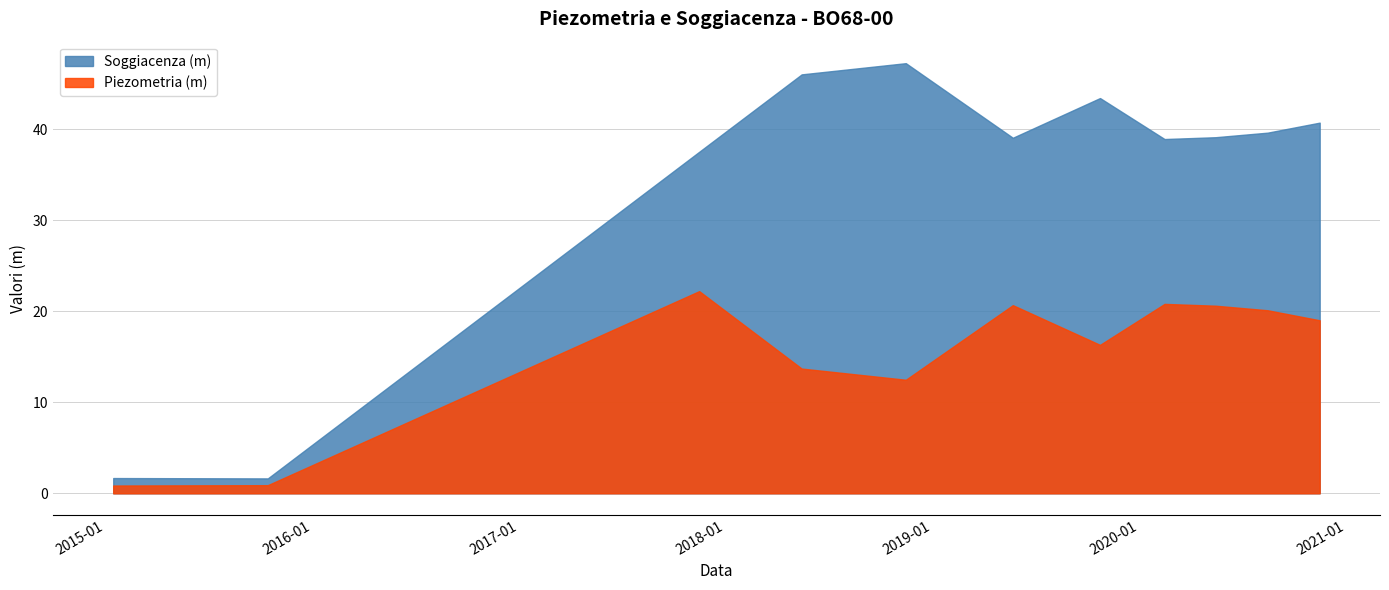

The Piezometria (m) series shows 7.7 at 2020-08-15. True or false?

False